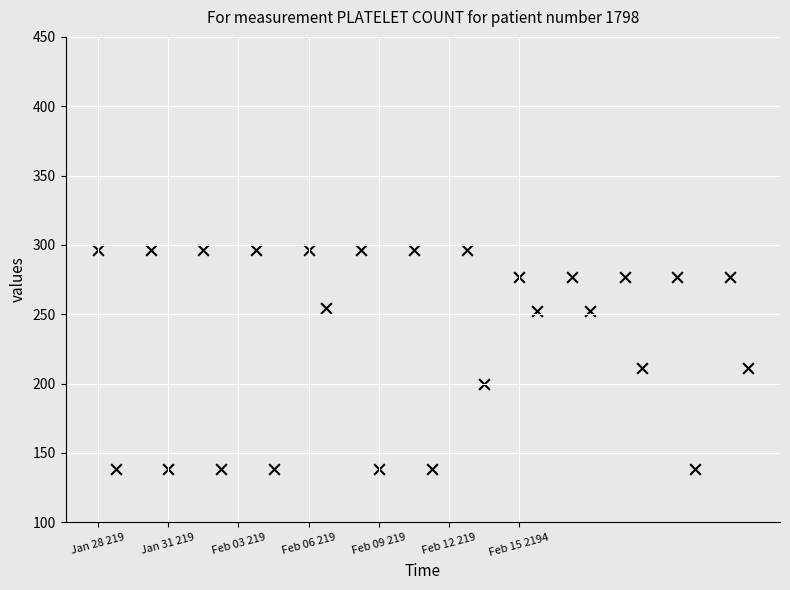

What is the range of Y values (max minus min)?

157.3